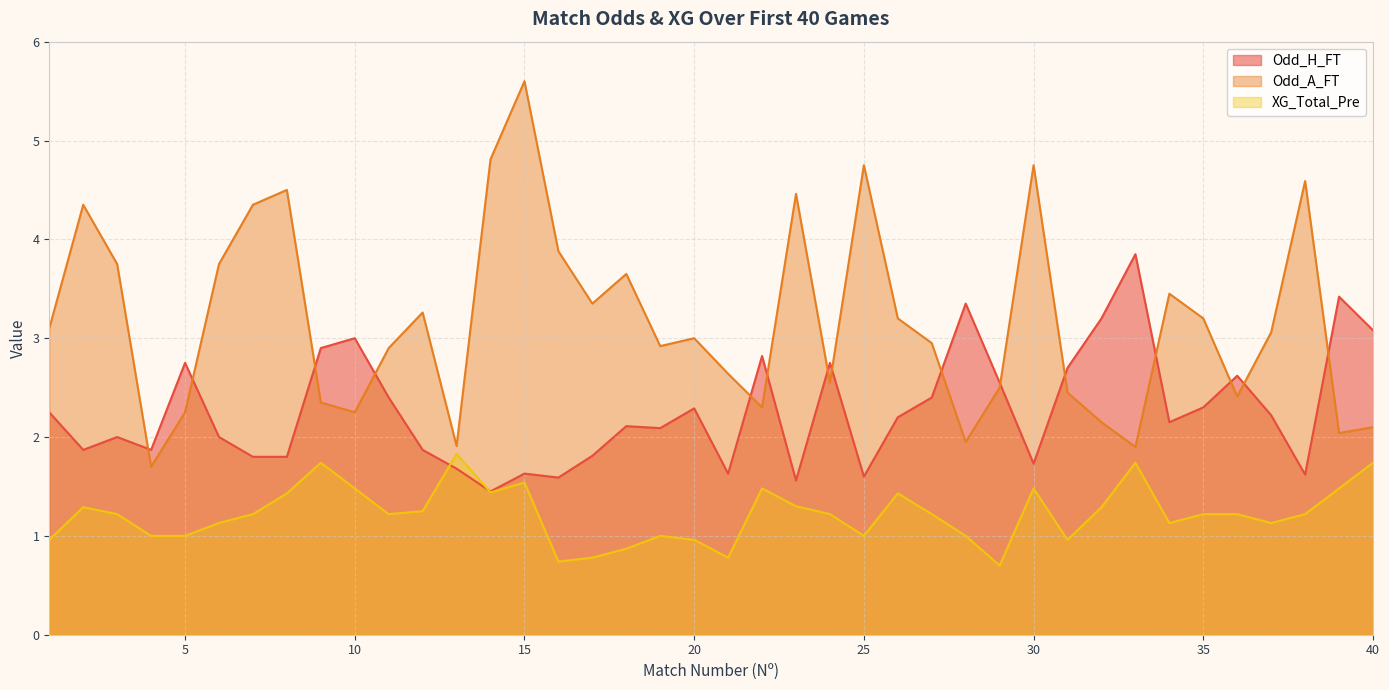

The Odd_A_FT series shows 0.5 at 10. True or false?

False